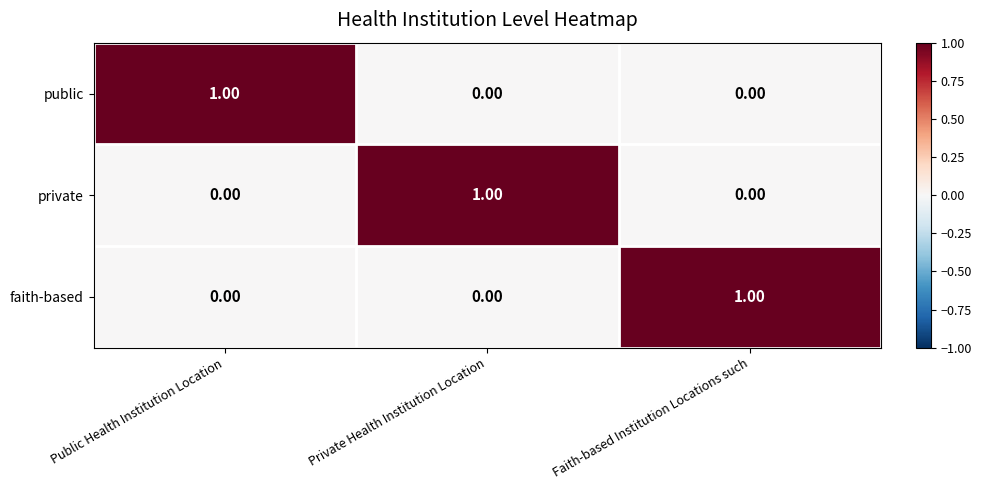

How many data points does each series have?

3